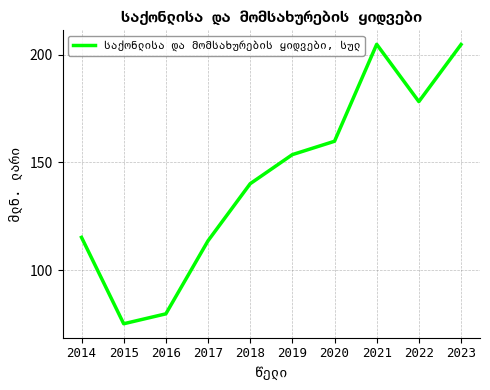

Approximately how many times larger is the value at 2015 compared to 2021?

0.4